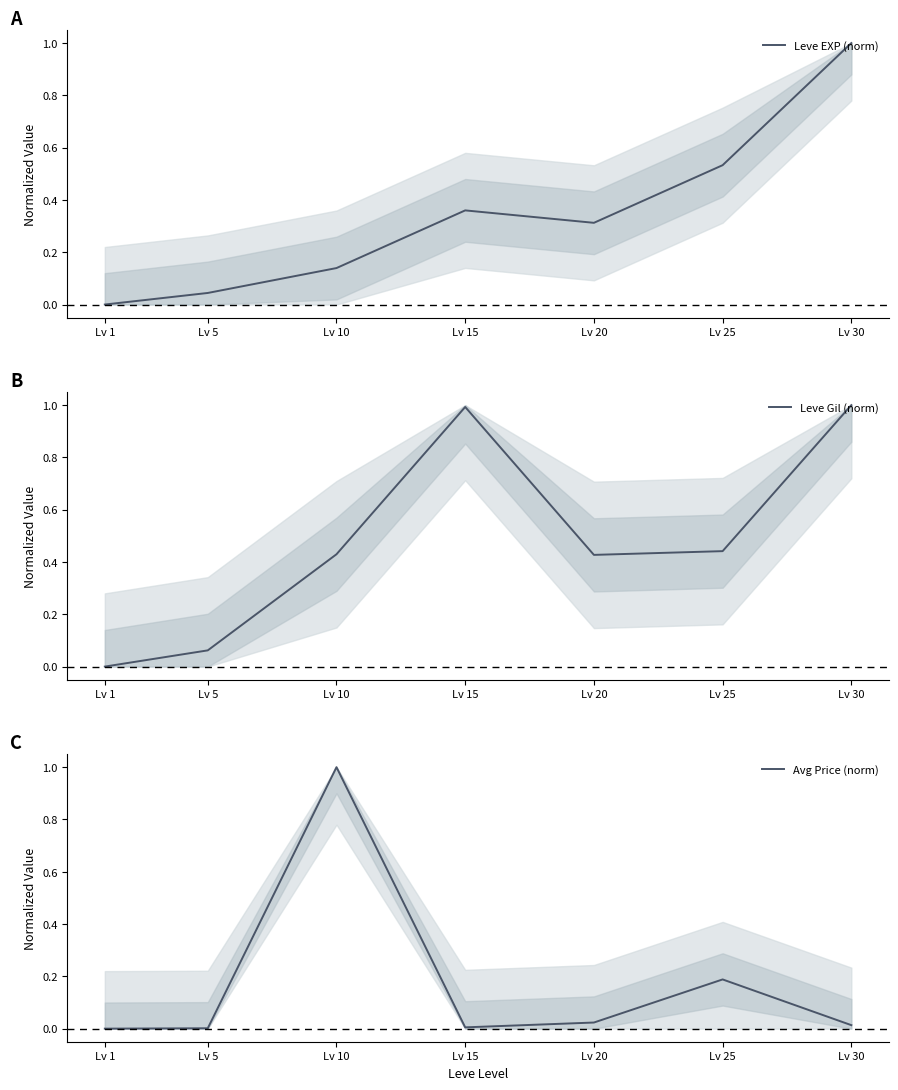

At which category is the sum across all series the highest?

Lv 30